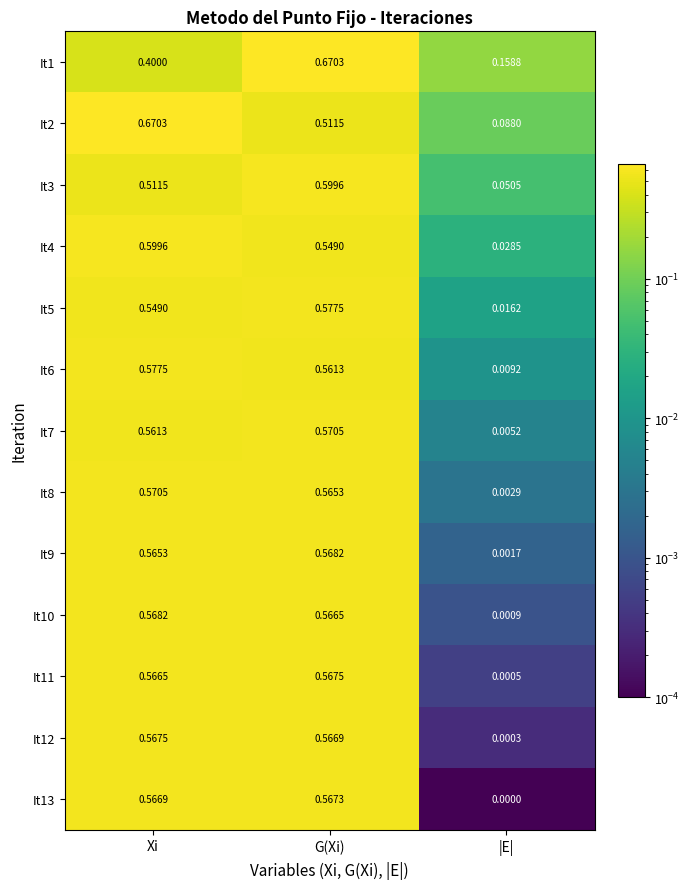

At which category is the sum across all series the highest?

G(Xi)